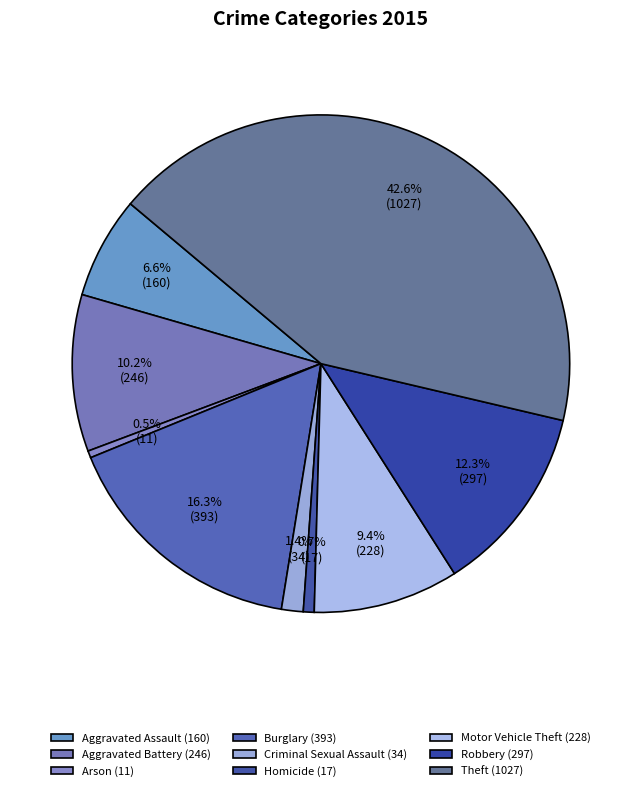

Count the number of slices in the pie.

9